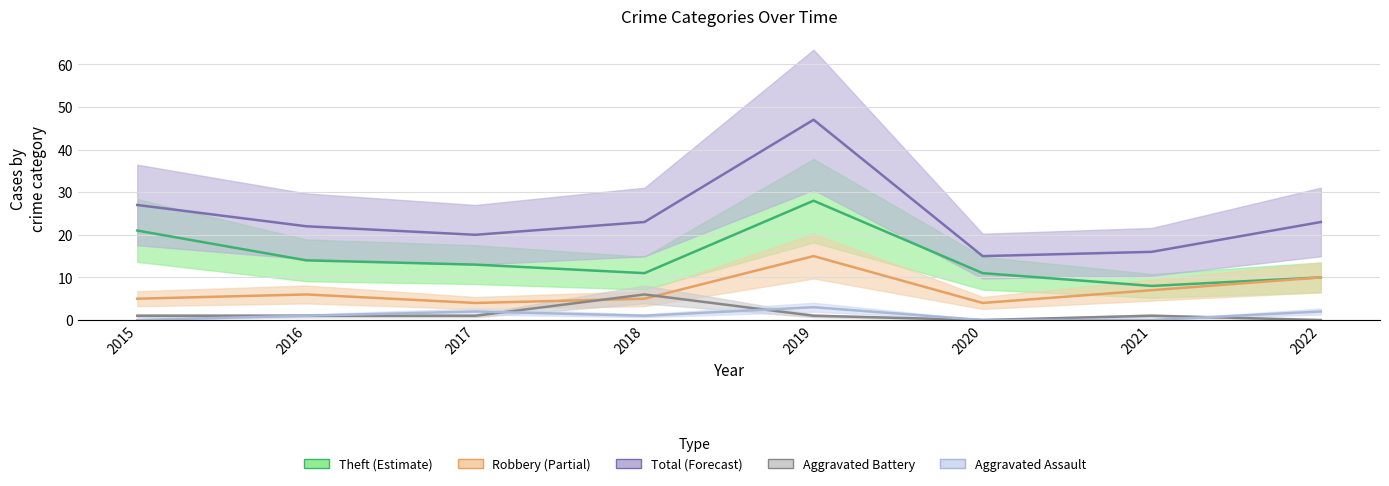

What is the difference between the highest and lowest values at 2018?

22